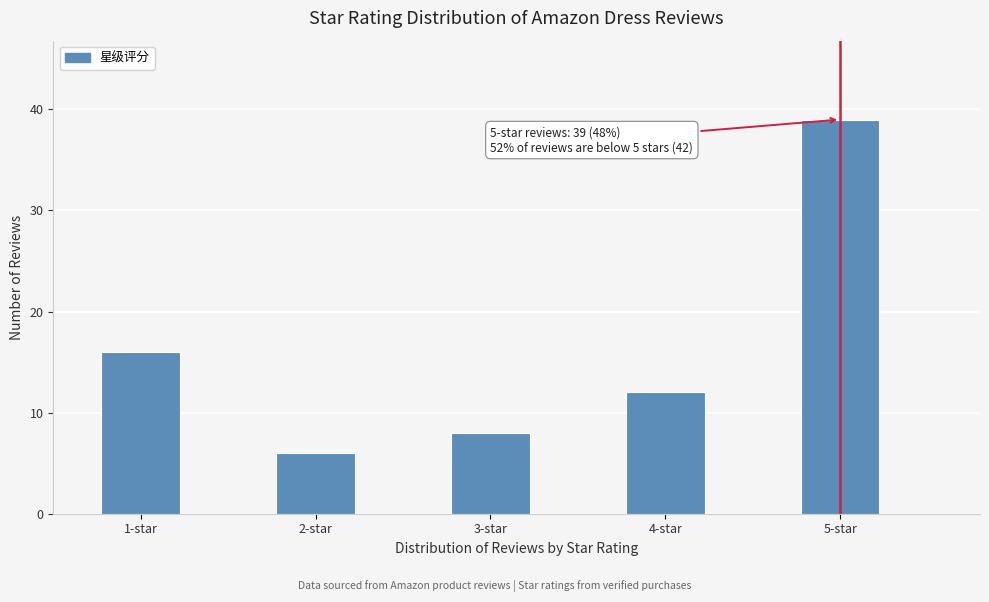

Reading right to left, extract all data points from this chart.

39	12	8	6	16